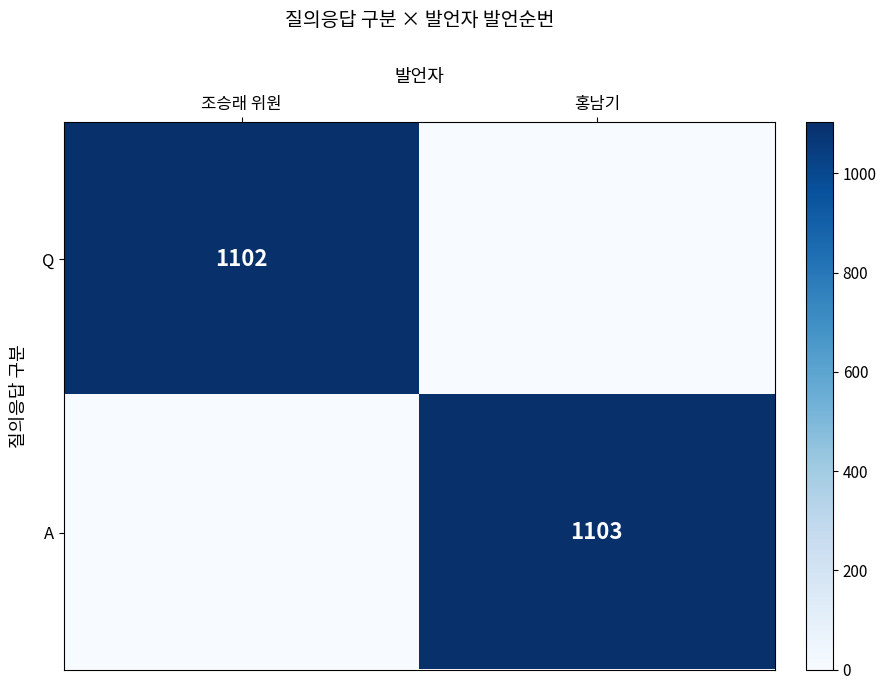

Rank the categories by Q value from lowest to highest.

홍남기, 조승래 위원